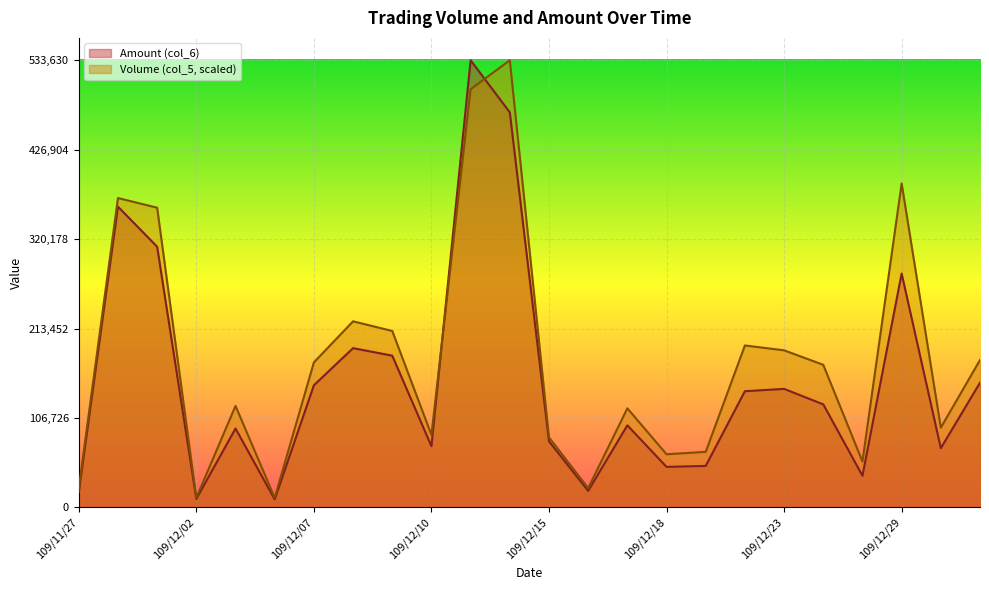

Is it true that Volume (col_5) equals 121148.4 at 109/12/03?

True